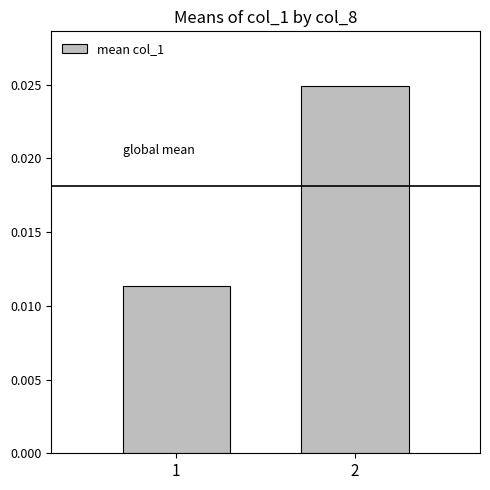

Where is the data nearest to the value 0?

1